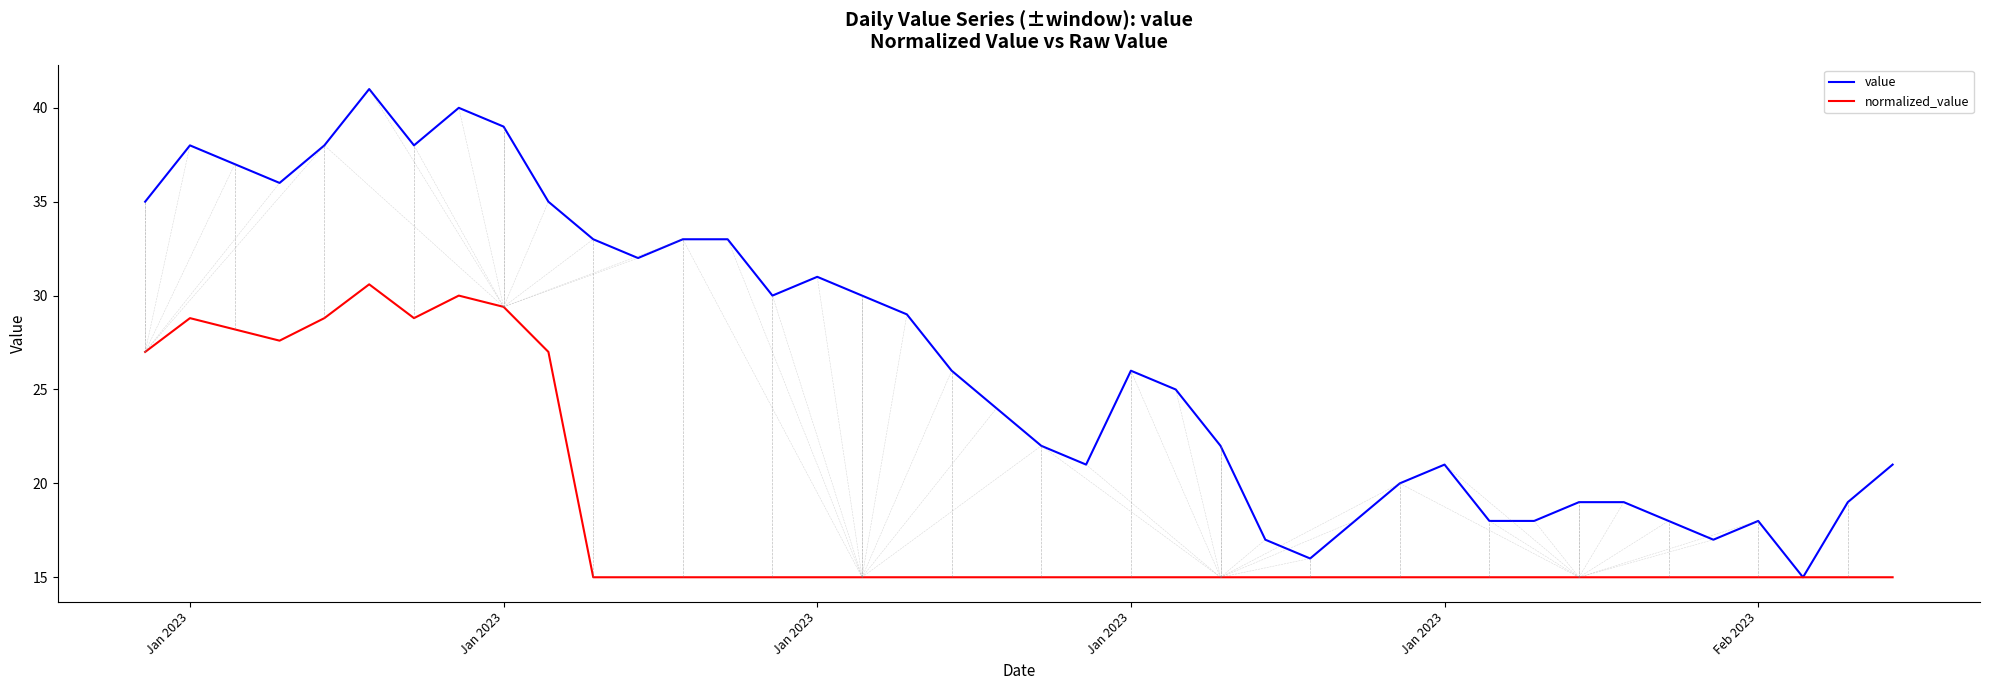

Which series has the largest total across all categories?

value